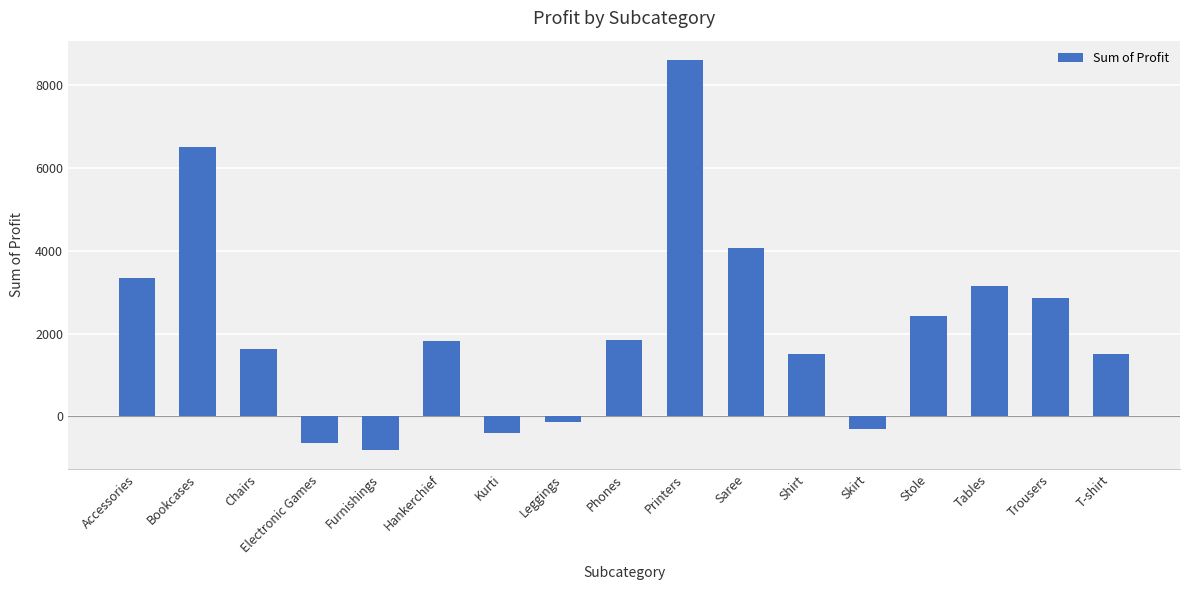

What position from the left is Electronic Games?

4